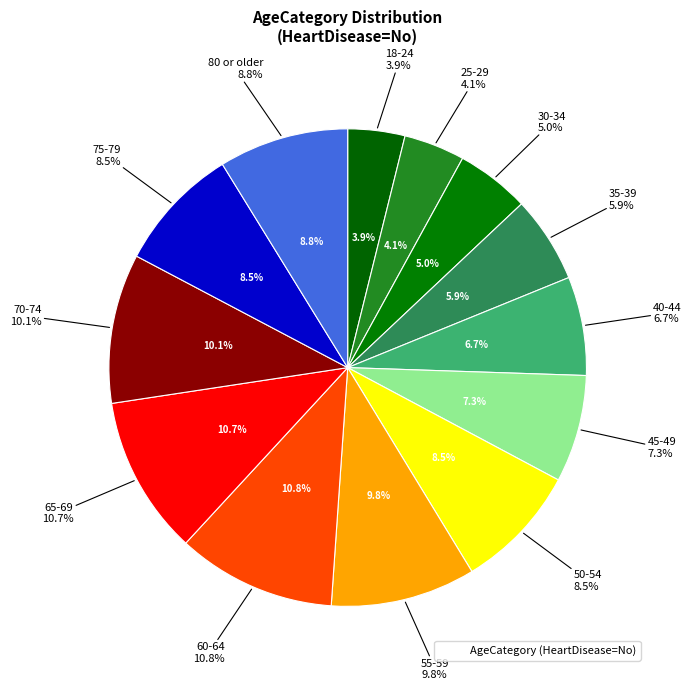

Does any single category account for the majority?

No